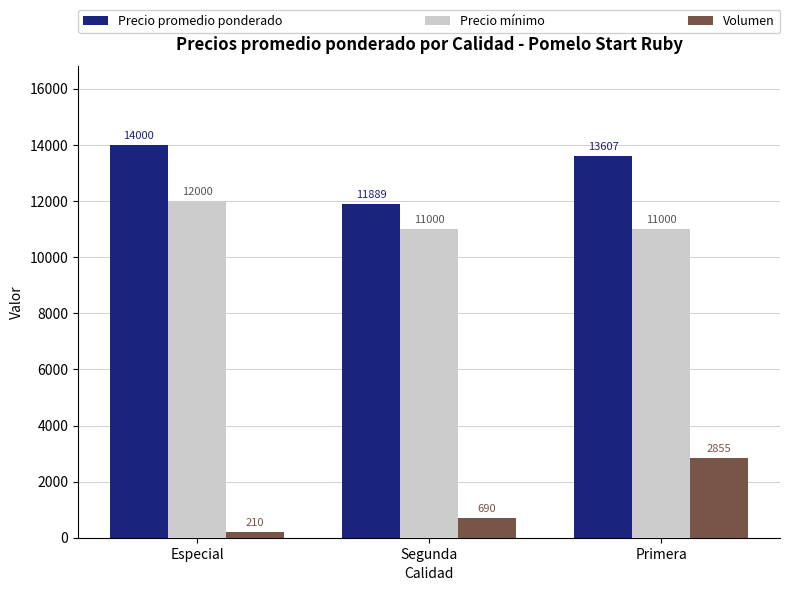

Reading right to left, list all the values displayed in this chart.

Precio promedio ponderado: Primera=13607	Segunda=11889	Especial=14000
Precio mínimo: Primera=11000	Segunda=11000	Especial=12000
Volumen: Primera=2855	Segunda=690	Especial=210